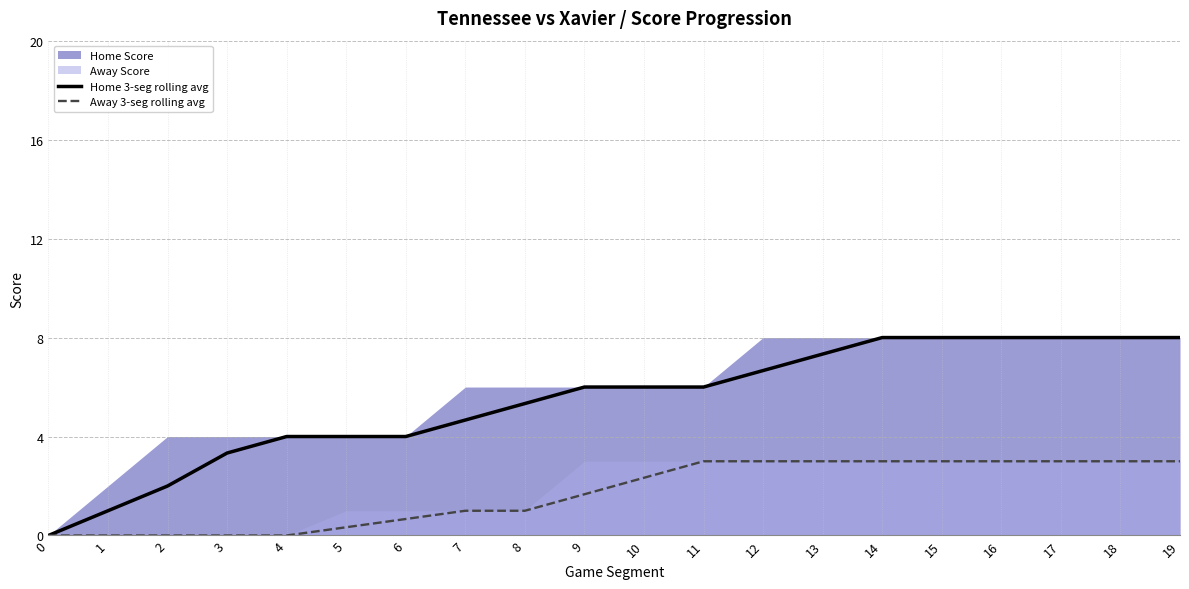

At which label is Home 3-seg rolling avg closest to 4?

4